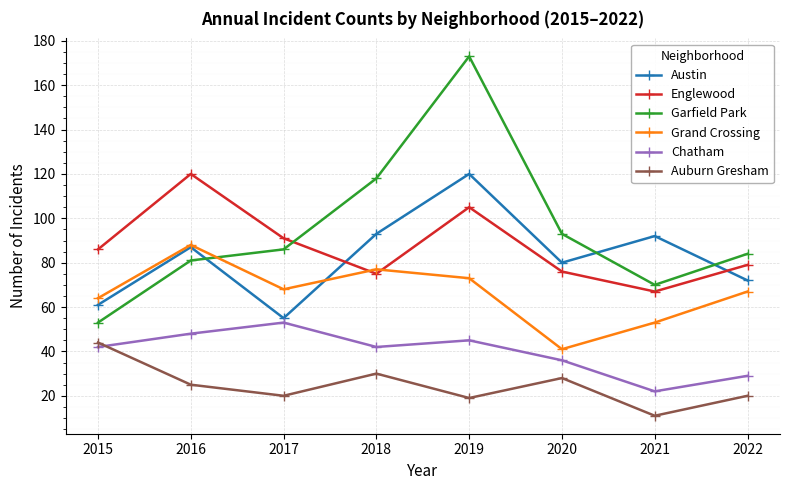

What are all the series names shown in the legend?

Austin, Englewood, Garfield Park, Grand Crossing, Chatham, Auburn Gresham